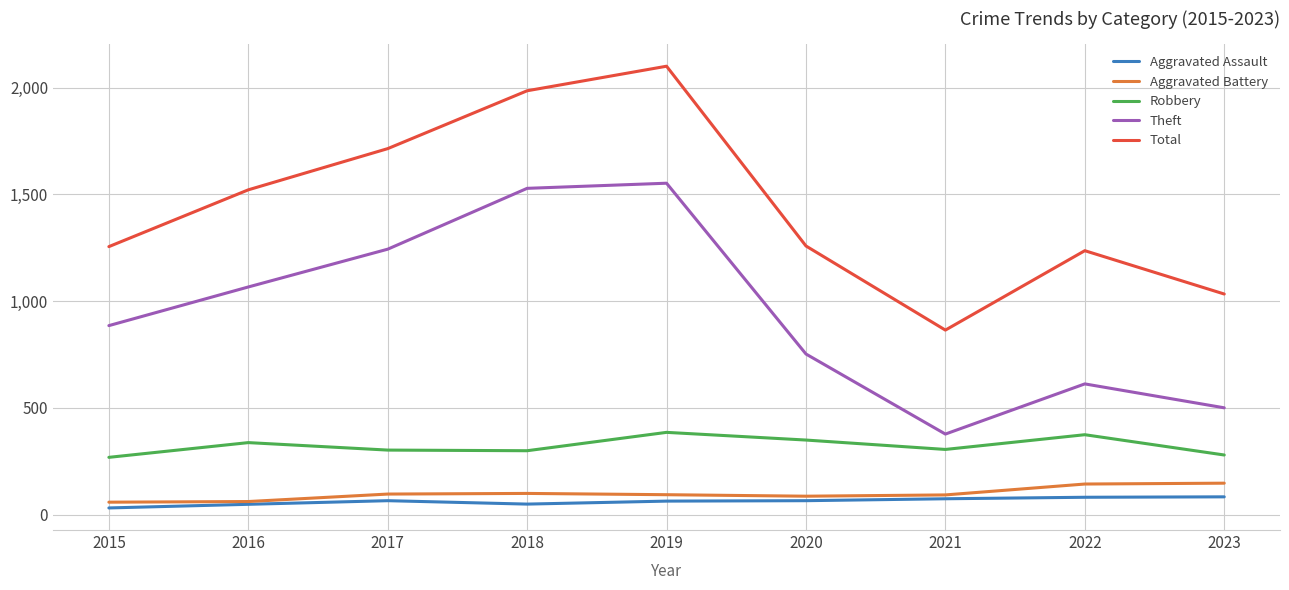

What is the approximate value of Total at 2023, to the nearest 50?

1050